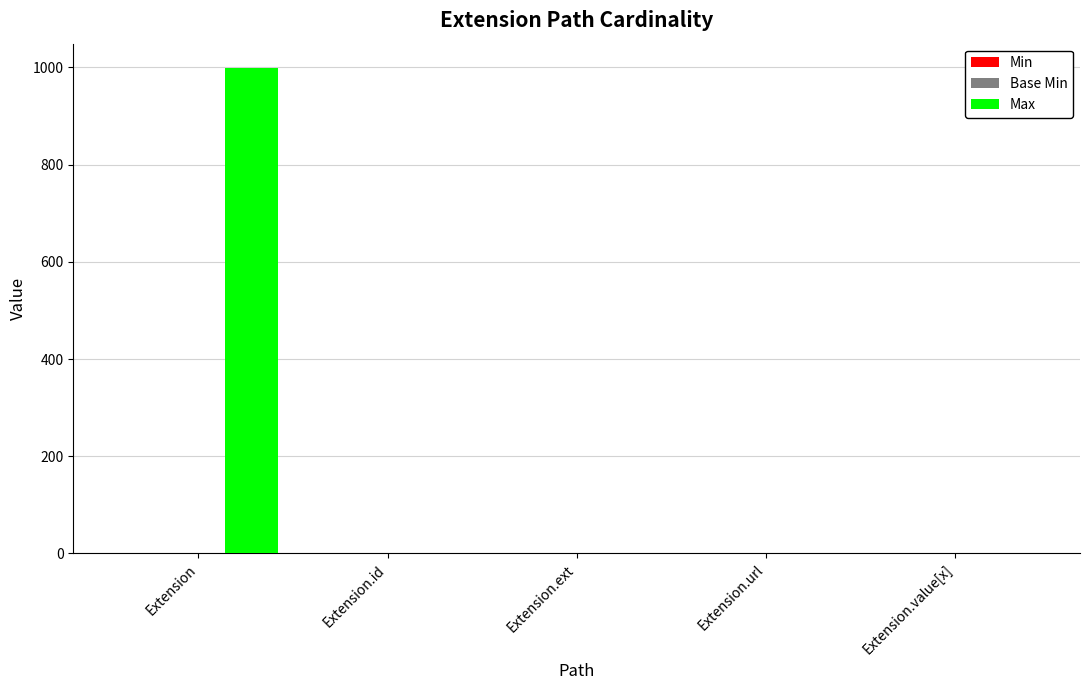

At which category is the sum across all series the highest?

Extension